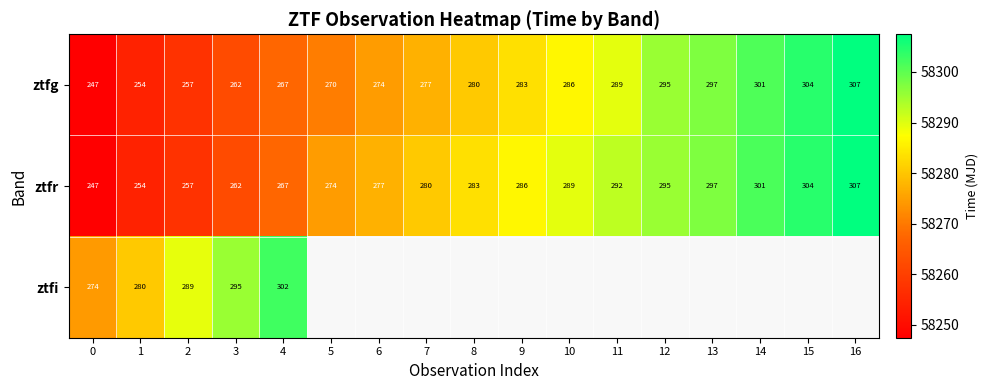

What is the difference between the maximum and minimum values in the ztfg series?

60.0